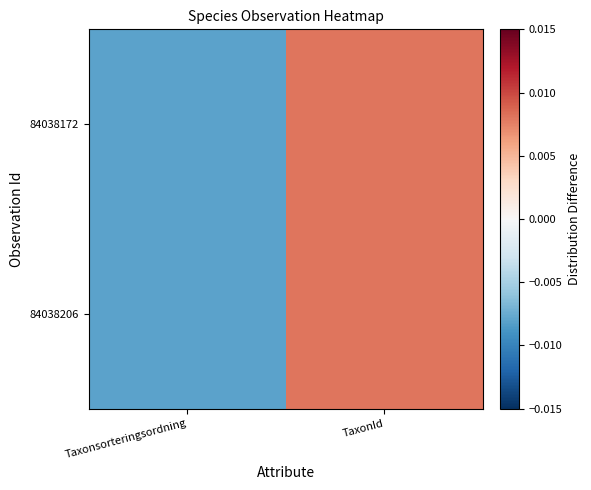

Which series has the largest total across all categories?

84038206